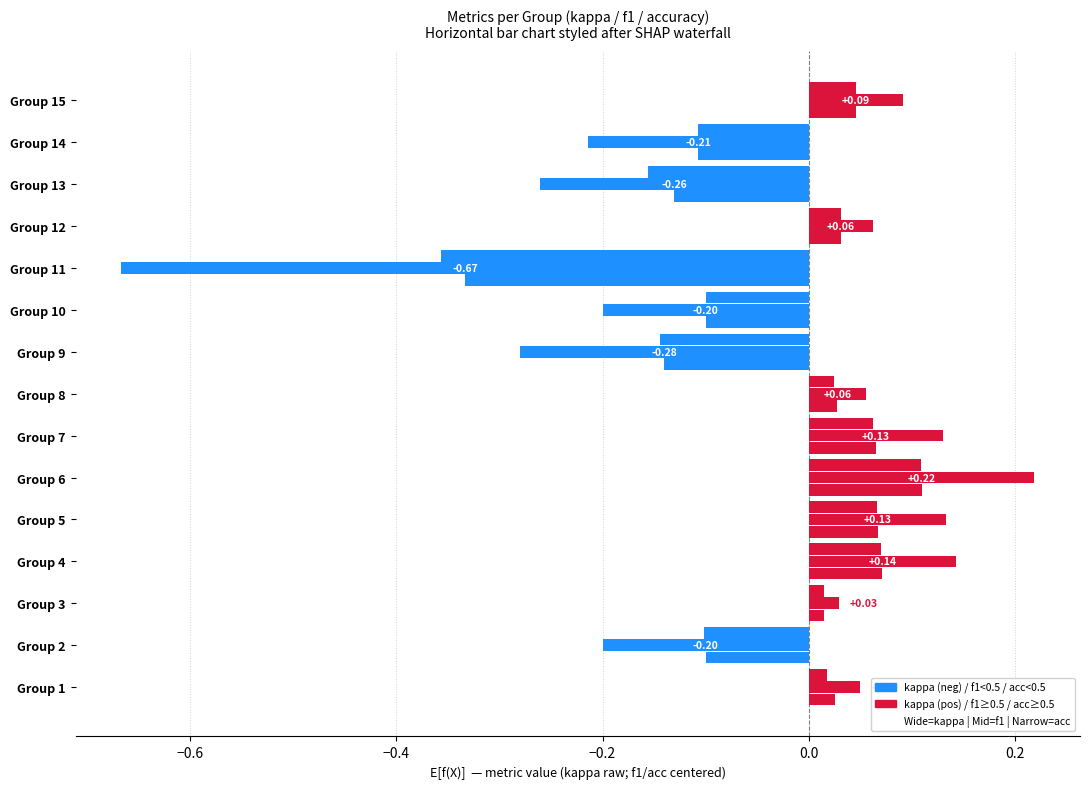

How many distinct data groups are displayed?

3